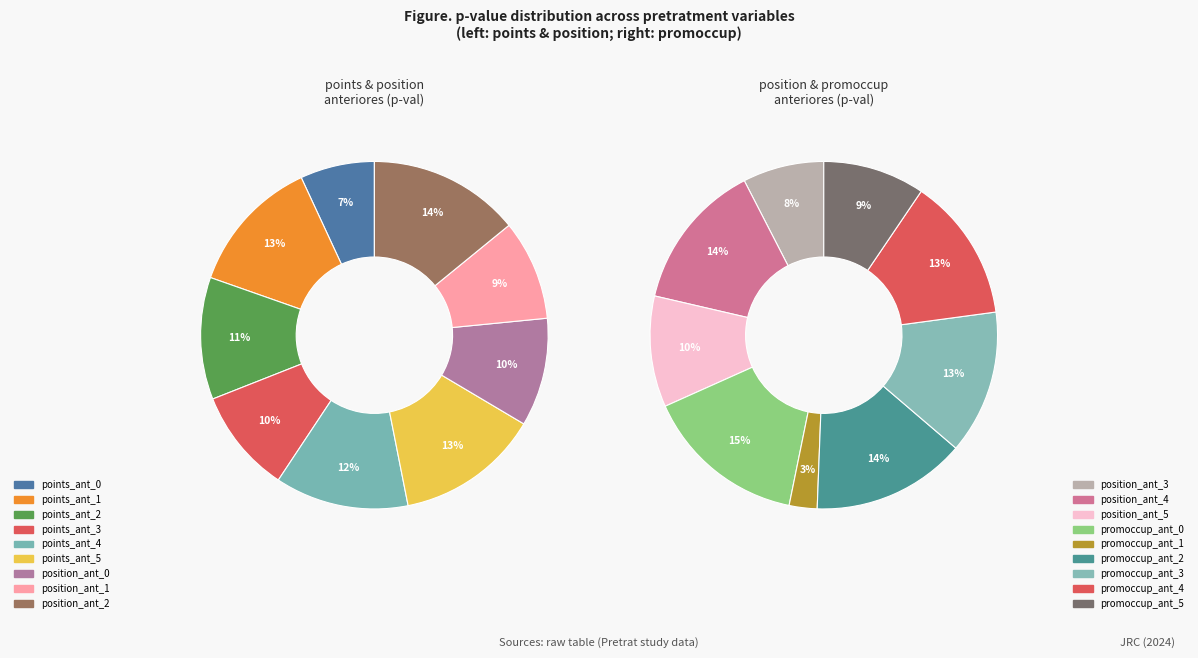

Is it true that position_ant_5 is 16% of the pie?

False